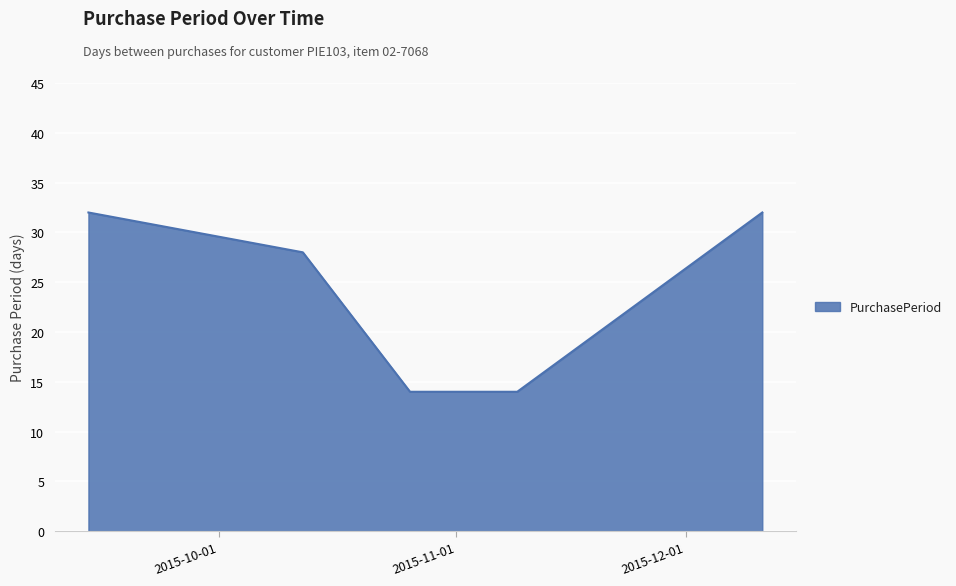

What is the greatest value displayed?

32